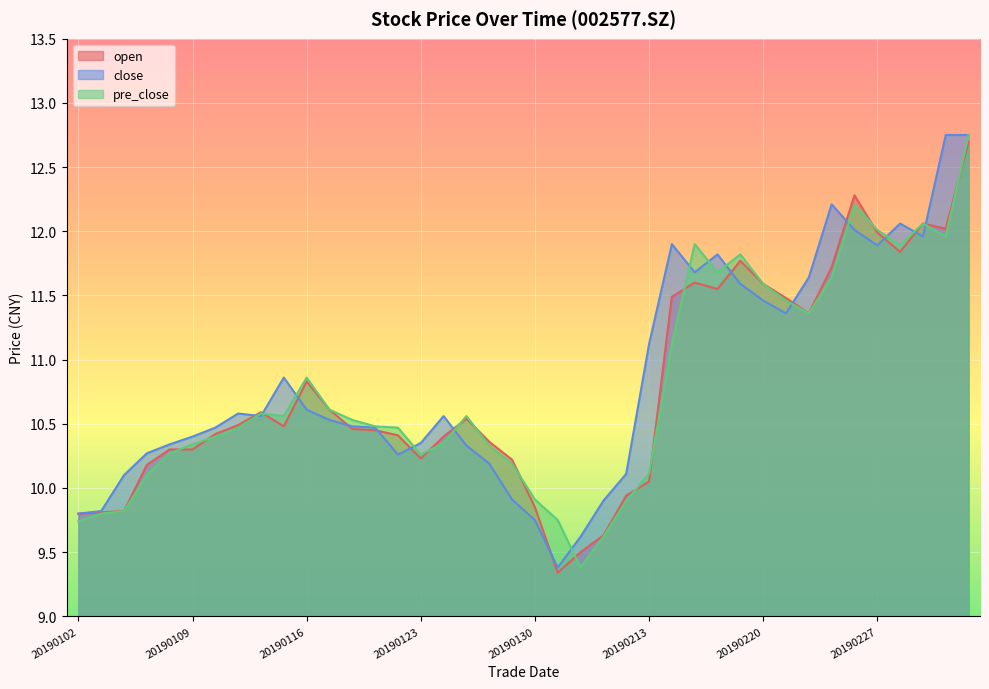

True or false: pre_close has more than 1 points higher than both neighbors.

True